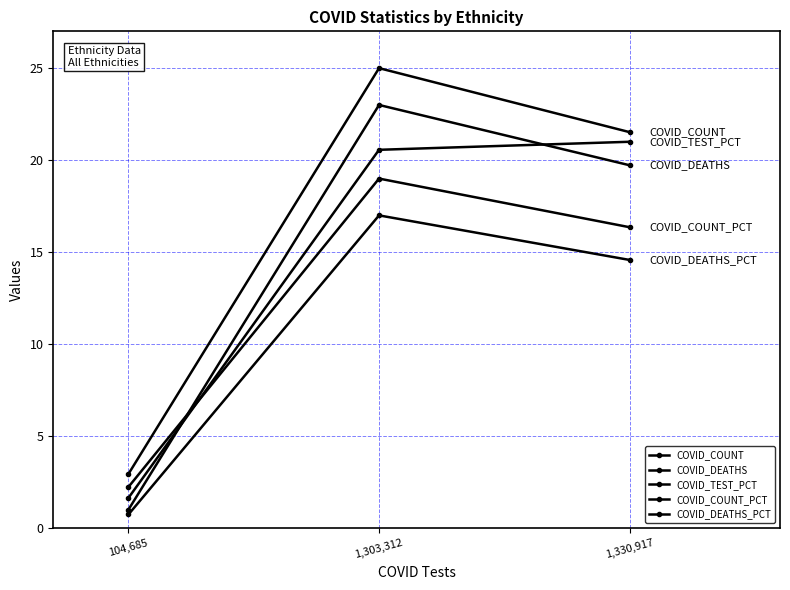

What is the difference between the COVID_COUNT_PCT values at 1,330,917 and 1,303,312?

2.6